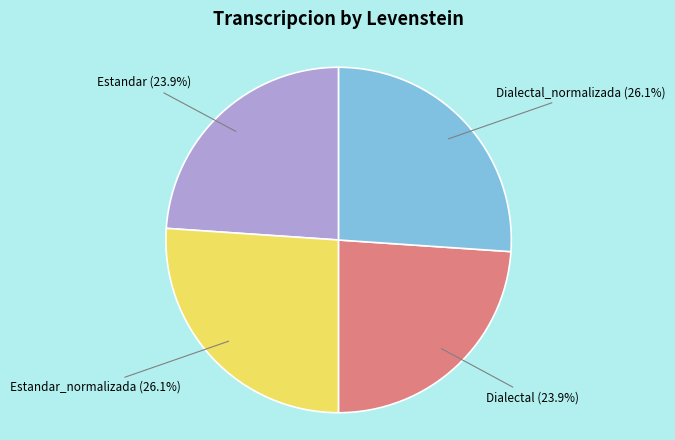

What is the ratio of the value at Dialectal_normalizada to the value at Estandar_normalizada?

1.0